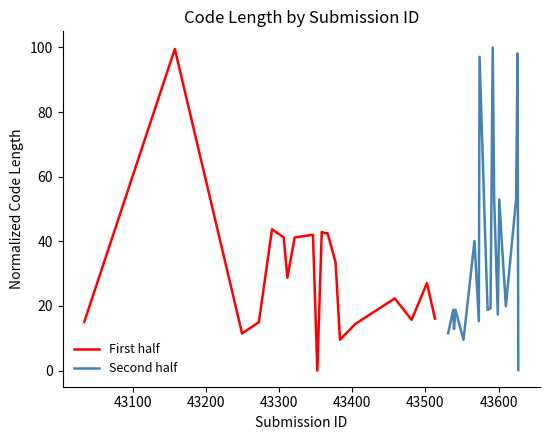

What are all the series names shown in the legend?

First half, Second half